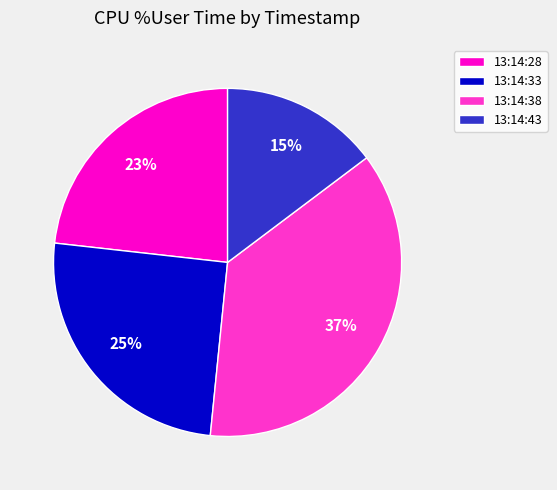

Which category has the smallest portion of the pie?

13:14:43